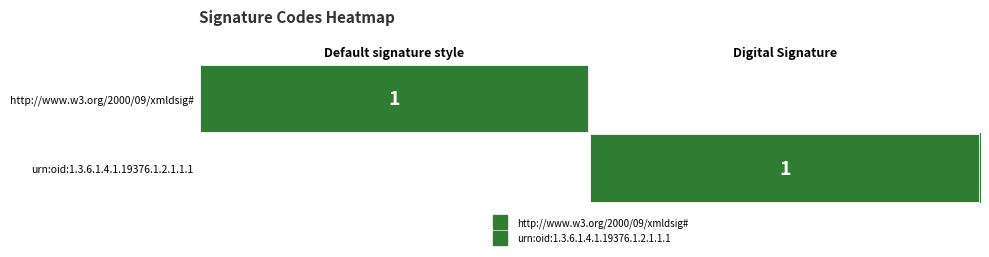

What is the maximum value shown in the chart?

1